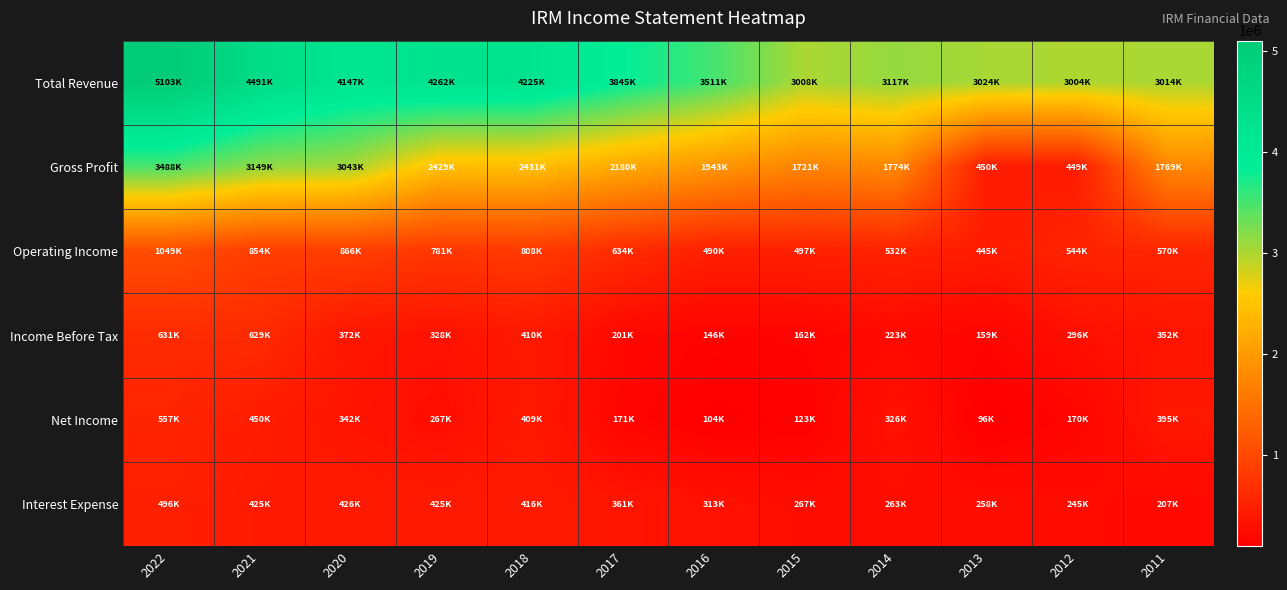

Reading left to right, extract all data points from this chart.

Total Revenue: 2022=5103600	2021=4491500	2020=4147300	2019=4262600	2018=4225800	2017=3845600	2016=3511500	2015=3008000	2014=3117700	2013=3024600	2012=3004000	2011=3014700
Gross Profit: 2022=3488600	2021=3149400	2020=3043800	2019=2429300	2018=2431700	2017=2180600	2016=1943700	2015=1721400	2014=1774300	2013=450300	2012=449700	2011=1769500
Operating Income: 2022=1049200	2021=854200	2020=866500	2019=781300	2018=808300	2017=634100	2016=490800	2015=497200	2014=532800	2013=445500	2012=544800	2011=570200
Income Before Tax: 2022=631600	2021=629000	2020=372700	2019=328100	2018=410300	2017=201000	2016=146600	2015=162100	2014=223400	2013=159900	2012=296800	2011=352900
Net Income: 2022=557000	2021=450200	2020=342700	2019=267400	2018=409300	2017=171700	2016=104800	2015=123200	2014=326100	2013=96500	2012=170900	2011=395500
Interest Expense: 2022=496300	2021=425300	2020=426800	2019=425900	2018=416200	2017=361300	2016=313100	2015=267900	2014=263200	2013=258400	2012=245000	2011=207600